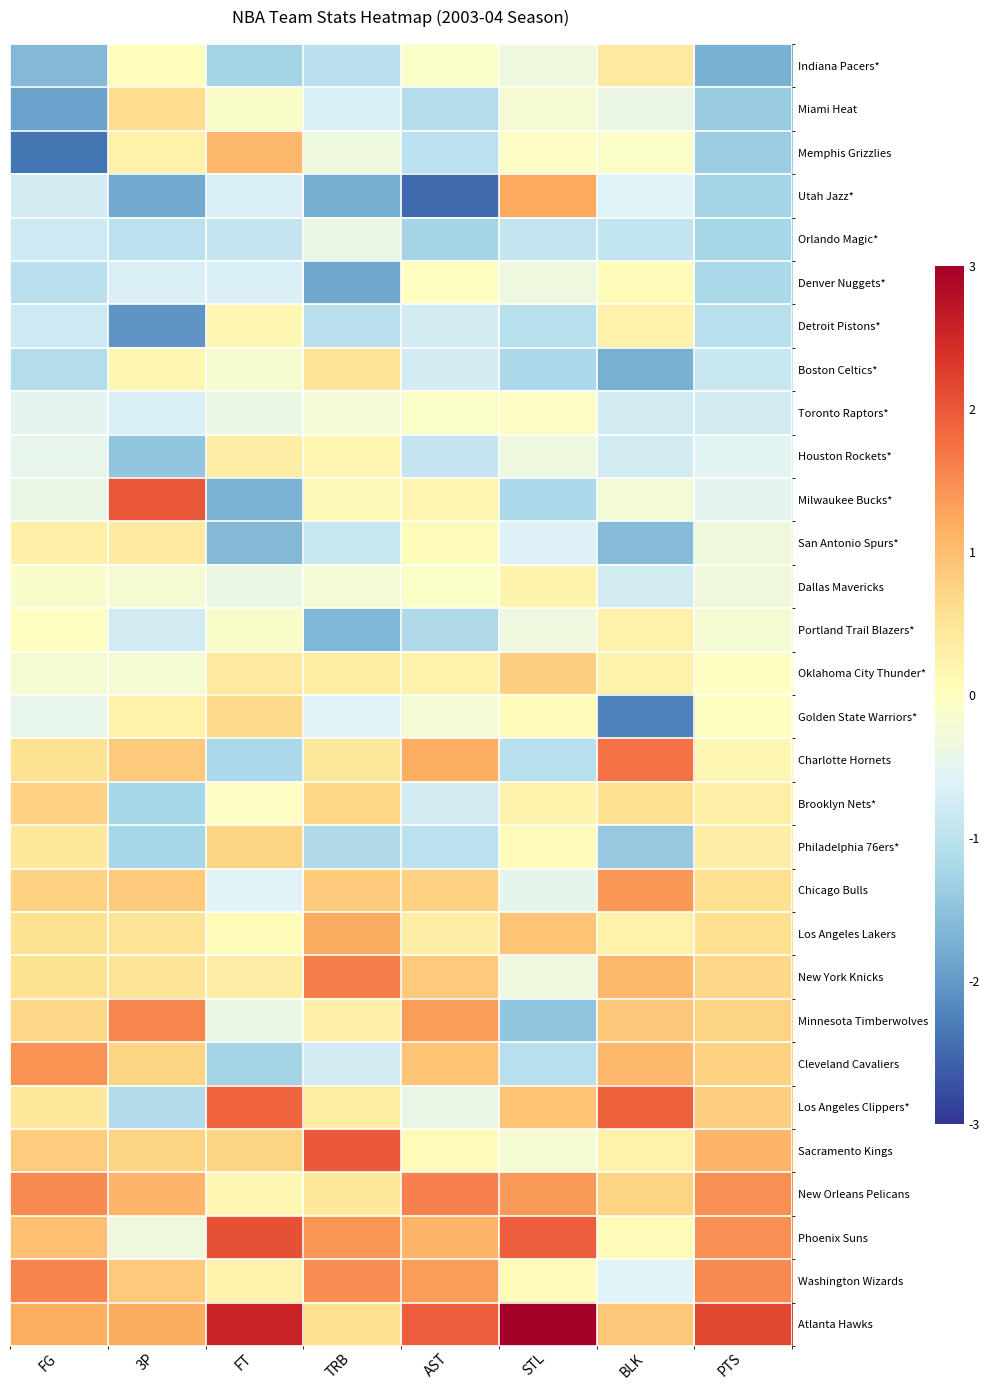

Reading left to right, extract all data points from this chart.

Indiana Pacers*: FG=-1.6	3P=0.0	FT=-1.2	TRB=-1.0	AST=-0.1	STL=-0.3	BLK=0.4	PTS=-1.7
Miami Heat: FG=-1.9	3P=0.6	FT=-0.1	TRB=-0.7	AST=-1.1	STL=-0.2	BLK=-0.4	PTS=-1.4
Memphis Grizzlies: FG=-2.4	3P=0.3	FT=1.1	TRB=-0.3	AST=-1.0	STL=-0.1	BLK=-0.1	PTS=-1.4
Utah Jazz*: FG=-0.7	3P=-1.8	FT=-0.6	TRB=-1.8	AST=-2.5	STL=1.2	BLK=-0.6	PTS=-1.2
Orlando Magic*: FG=-0.8	3P=-1.0	FT=-0.9	TRB=-0.4	AST=-1.2	STL=-0.9	BLK=-0.9	PTS=-1.2
Denver Nuggets*: FG=-1.0	3P=-0.7	FT=-0.6	TRB=-1.8	AST=0.0	STL=-0.3	BLK=0.1	PTS=-1.2
Detroit Pistons*: FG=-0.8	3P=-2.0	FT=0.1	TRB=-1.0	AST=-0.7	STL=-1.0	BLK=0.2	PTS=-1.0
Boston Celtics*: FG=-1.1	3P=0.2	FT=-0.2	TRB=0.5	AST=-0.7	STL=-1.2	BLK=-1.7	PTS=-0.8
Toronto Raptors*: FG=-0.5	3P=-0.7	FT=-0.4	TRB=-0.3	AST=-0.1	STL=-0.1	BLK=-0.8	PTS=-0.7
Houston Rockets*: FG=-0.5	3P=-1.5	FT=0.3	TRB=0.2	AST=-0.9	STL=-0.3	BLK=-0.8	PTS=-0.6
Milwaukee Bucks*: FG=-0.4	3P=2.0	FT=-1.7	TRB=0.1	AST=0.2	STL=-1.2	BLK=-0.3	PTS=-0.5
San Antonio Spurs*: FG=0.3	3P=0.4	FT=-1.6	TRB=-0.9	AST=0.1	STL=-0.6	BLK=-1.6	PTS=-0.3
Dallas Mavericks: FG=-0.1	3P=-0.2	FT=-0.4	TRB=-0.3	AST=-0.1	STL=0.2	BLK=-0.8	PTS=-0.3
Portland Trail Blazers*: FG=0.0	3P=-0.8	FT=-0.1	TRB=-1.6	AST=-1.2	STL=-0.3	BLK=0.2	PTS=-0.2
Oklahoma City Thunder*: FG=-0.2	3P=-0.2	FT=0.4	TRB=0.4	AST=0.3	STL=0.8	BLK=0.2	PTS=-0.0
Golden State Warriors*: FG=-0.5	3P=0.3	FT=0.7	TRB=-0.6	AST=-0.2	STL=0.1	BLK=-2.2	PTS=-0.0
Charlotte Hornets: FG=0.6	3P=0.9	FT=-1.2	TRB=0.4	AST=1.2	STL=-1.0	BLK=1.7	PTS=0.2
Brooklyn Nets*: FG=0.8	3P=-1.2	FT=-0.1	TRB=0.7	AST=-0.7	STL=0.2	BLK=0.6	PTS=0.3
Philadelphia 76ers*: FG=0.4	3P=-1.2	FT=0.7	TRB=-1.2	AST=-1.0	STL=0.1	BLK=-1.4	PTS=0.3
Chicago Bulls: FG=0.8	3P=0.9	FT=-0.6	TRB=0.9	AST=0.8	STL=-0.5	BLK=1.4	PTS=0.6
Los Angeles Lakers: FG=0.6	3P=0.5	FT=0.1	TRB=1.2	AST=0.3	STL=0.9	BLK=0.2	PTS=0.6
New York Knicks: FG=0.6	3P=0.5	FT=0.3	TRB=1.6	AST=0.8	STL=-0.3	BLK=1.1	PTS=0.7
Minnesota Timberwolves: FG=0.7	3P=1.5	FT=-0.4	TRB=0.3	AST=1.3	STL=-1.5	BLK=0.9	PTS=0.7
Cleveland Cavaliers: FG=1.5	3P=0.7	FT=-1.2	TRB=-0.7	AST=0.9	STL=-1.0	BLK=1.1	PTS=0.8
Los Angeles Clippers*: FG=0.4	3P=-1.1	FT=1.9	TRB=0.4	AST=-0.4	STL=0.9	BLK=1.9	PTS=0.8
Sacramento Kings: FG=0.8	3P=0.7	FT=0.7	TRB=2.0	AST=0.1	STL=-0.2	BLK=0.2	PTS=1.1
New Orleans Pelicans: FG=1.5	3P=1.1	FT=0.1	TRB=0.4	AST=1.6	STL=1.4	BLK=0.7	PTS=1.5
Phoenix Suns: FG=1.0	3P=-0.3	FT=2.1	TRB=1.4	AST=1.1	STL=1.9	BLK=0.1	PTS=1.5
Washington Wizards: FG=1.6	3P=0.9	FT=0.2	TRB=1.5	AST=1.3	STL=0.1	BLK=-0.6	PTS=1.5
Atlanta Hawks: FG=1.2	3P=1.2	FT=2.5	TRB=0.6	AST=1.9	STL=3.2	BLK=0.9	PTS=2.2